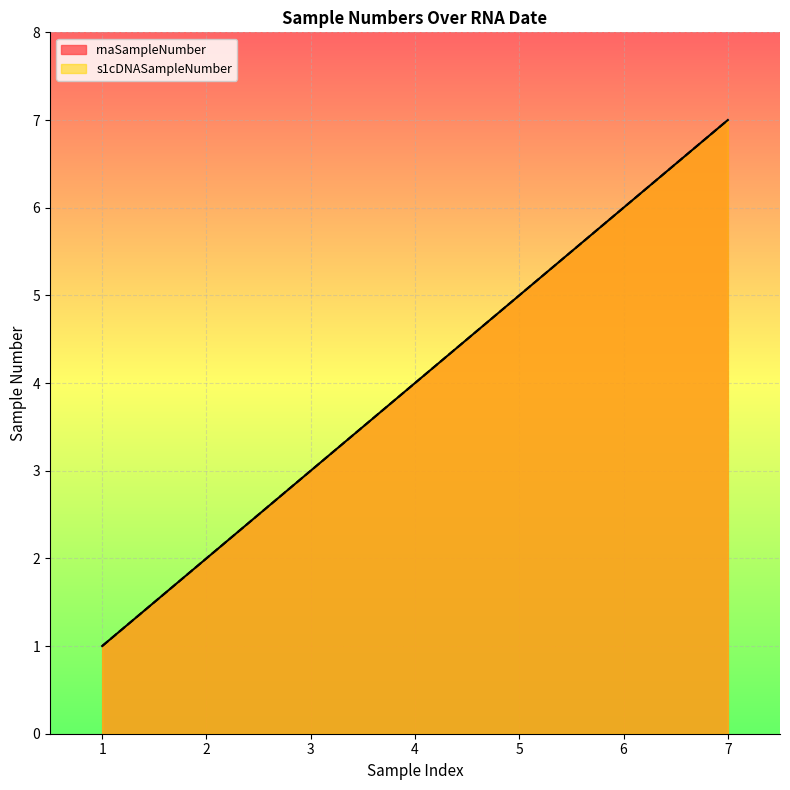

What is the sum of all rnaSampleNumber values?

28